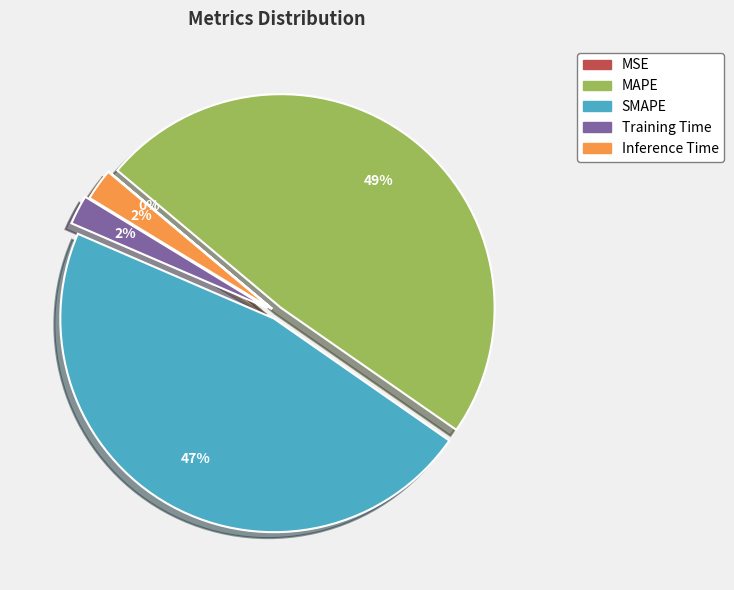

The SMAPE slice represents 53% of the pie. True or false?

False